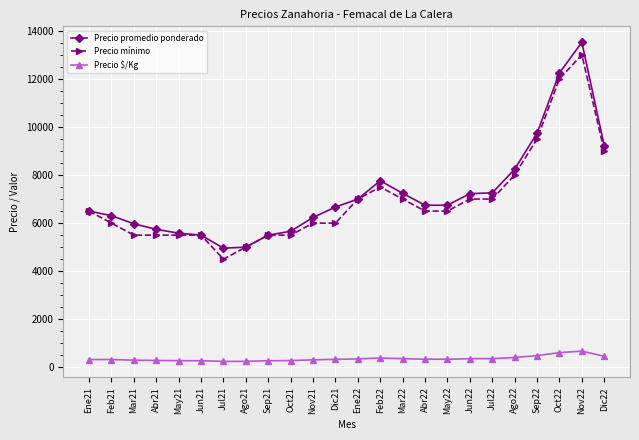

Which series has the widest spread of values?

Precio promedio ponderado